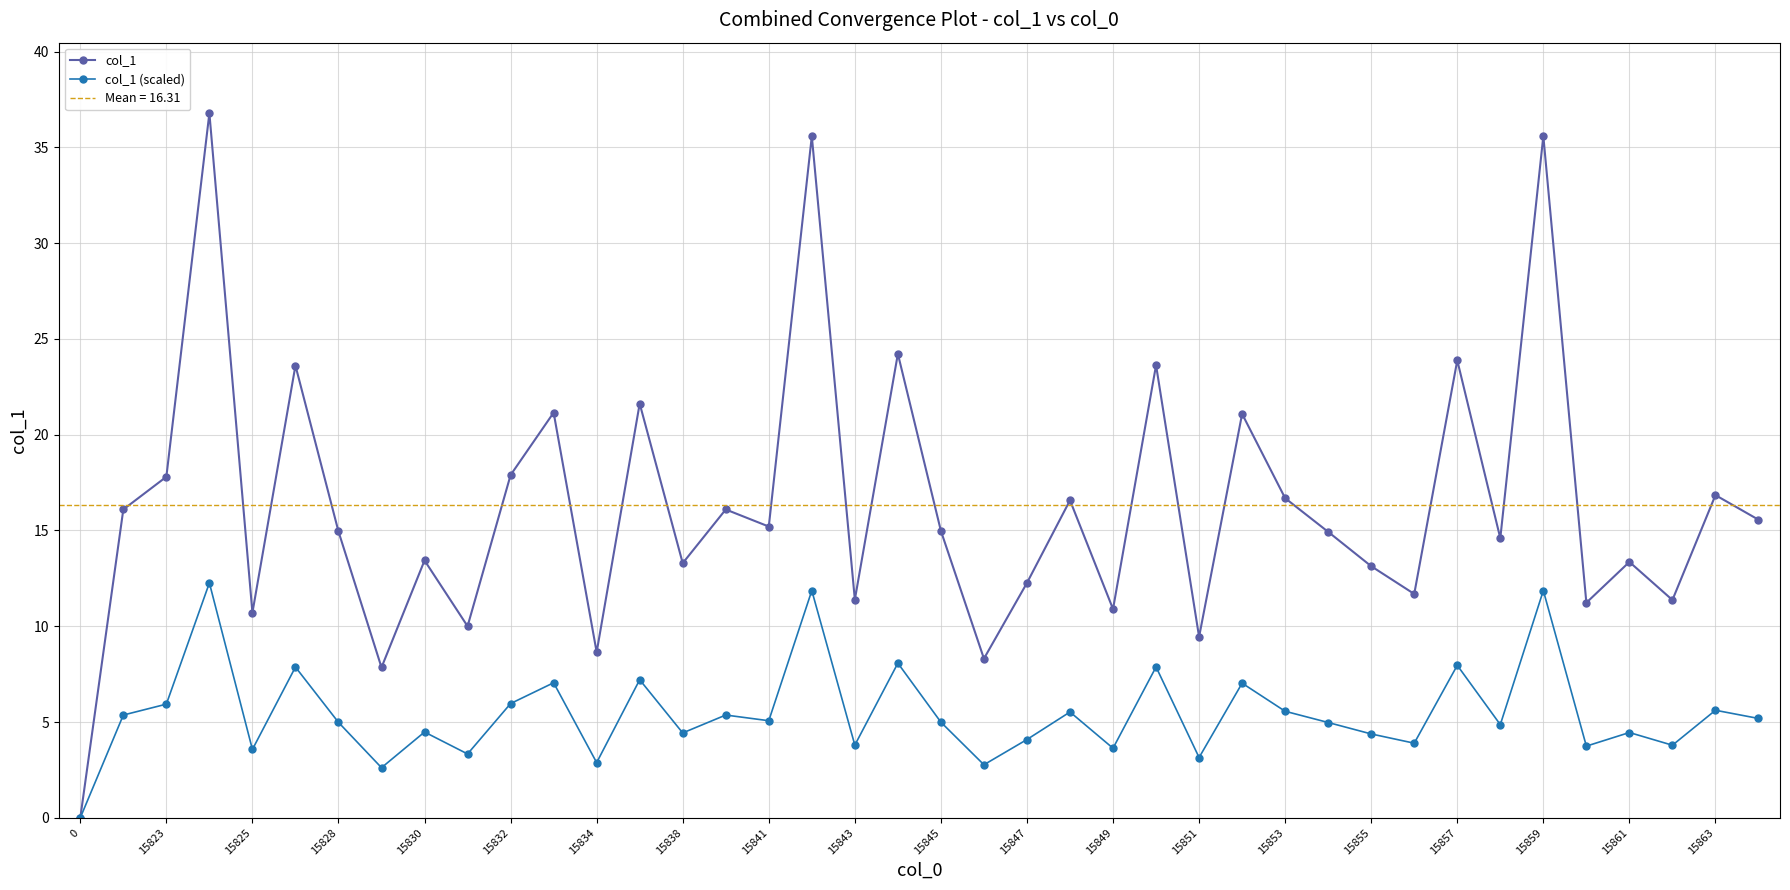

What is the highest value of the col_1 (scaled) series?

12.3